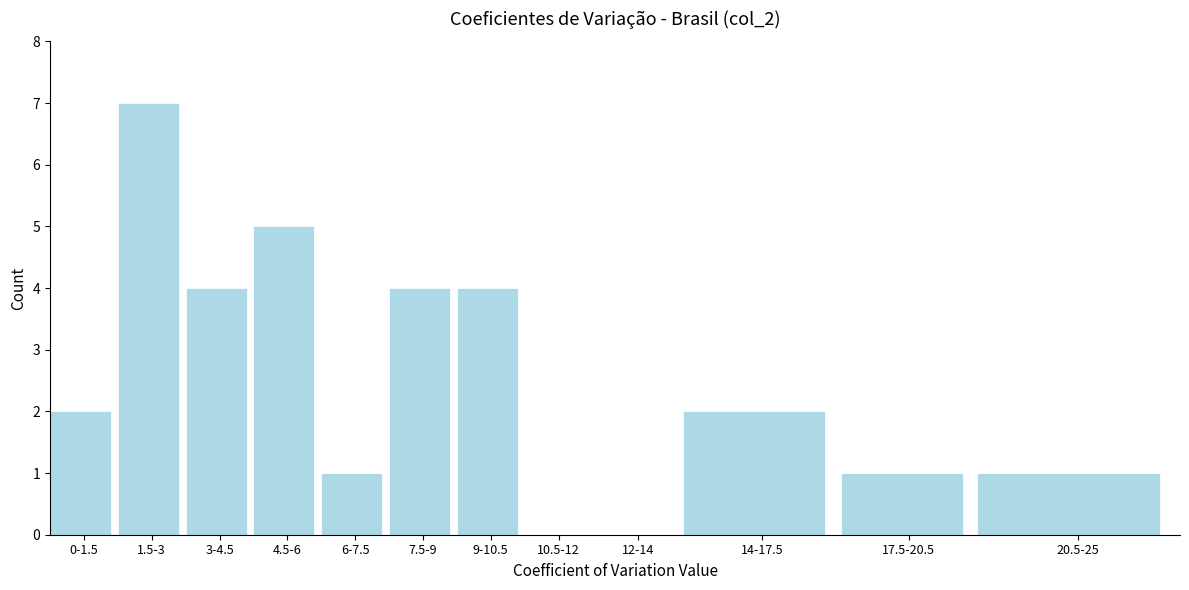

Reading left to right, what are all the values shown in this chart?

0-1.5=2	1.5-3=7	3-4.5=4	4.5-6=5	6-7.5=1	7.5-9=4	9-10.5=4	10.5-12=0	12-14=0	14-17.5=2	17.5-20.5=1	20.5-25=1